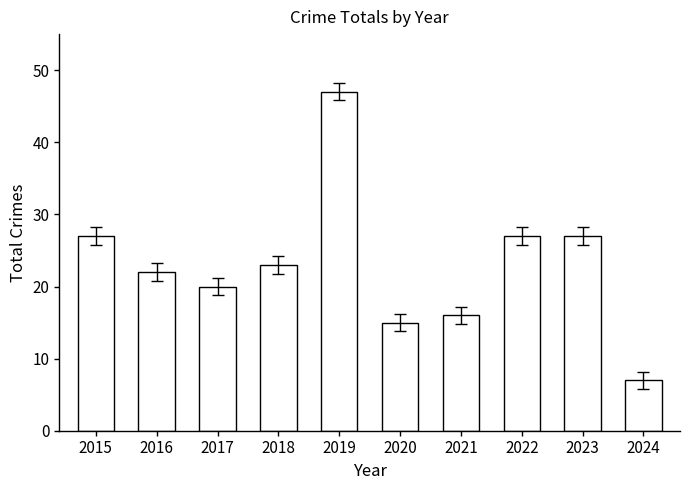

What is the average value?

23